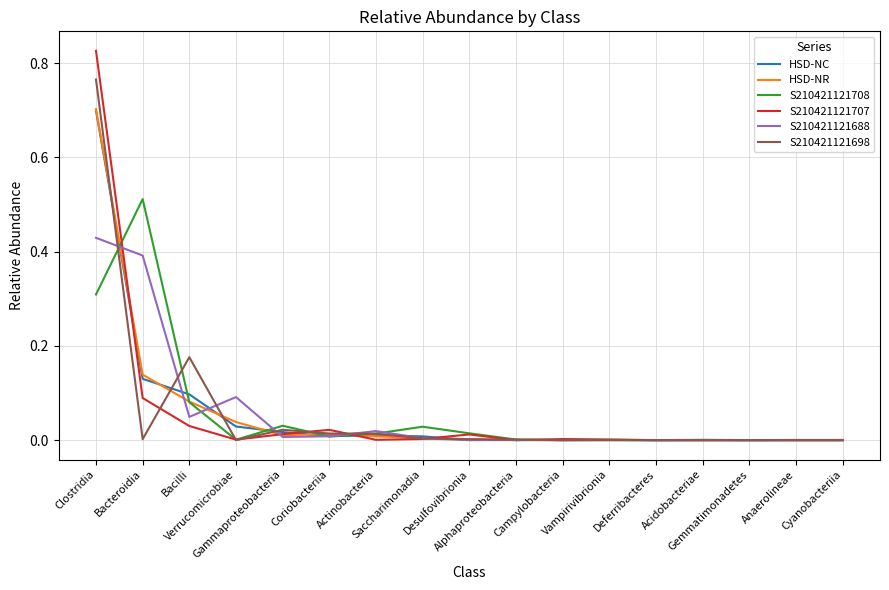

Is this an area chart (filled region under the line)?

No